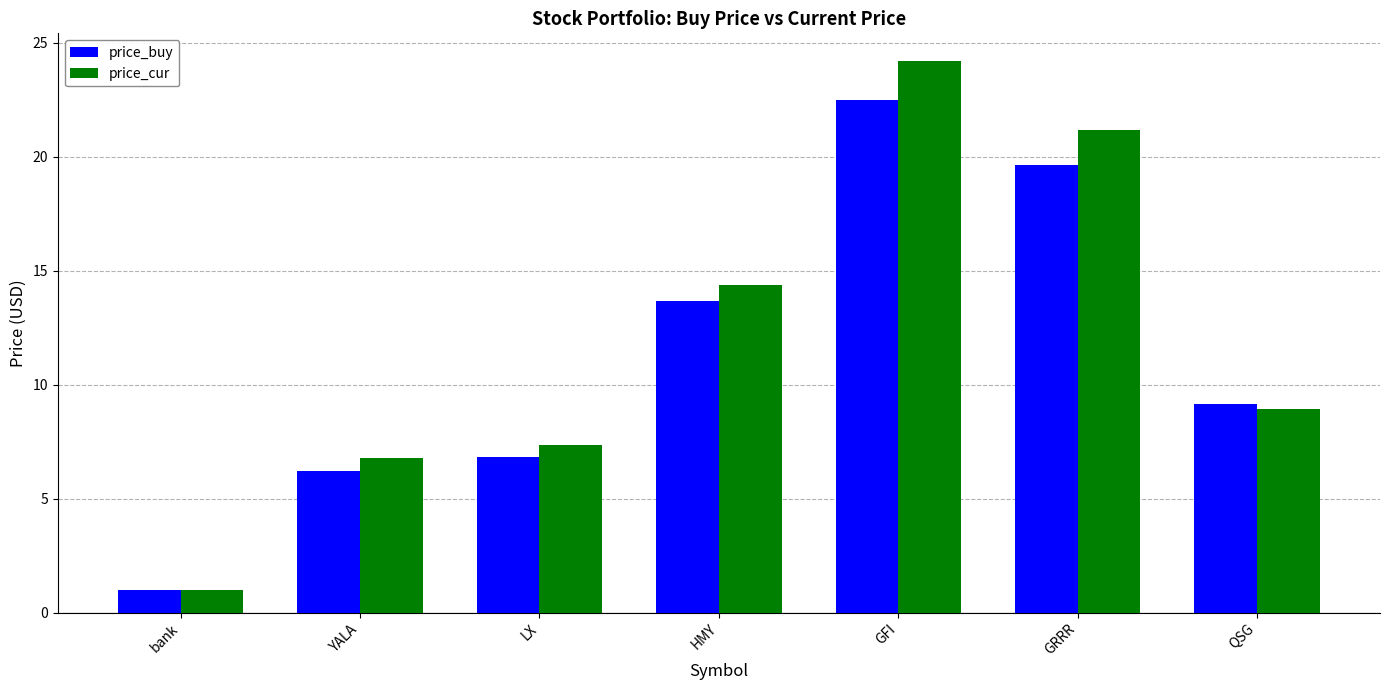

At which category is the sum across all series the highest?

GFI